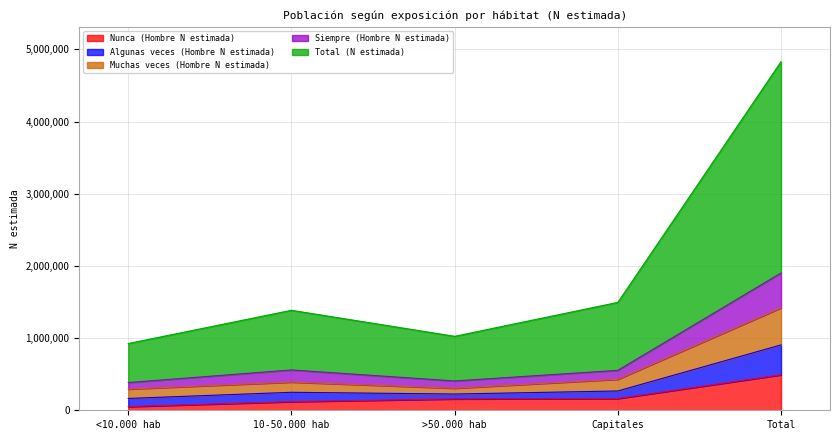

What is the label of the 5th point from the left?

Total